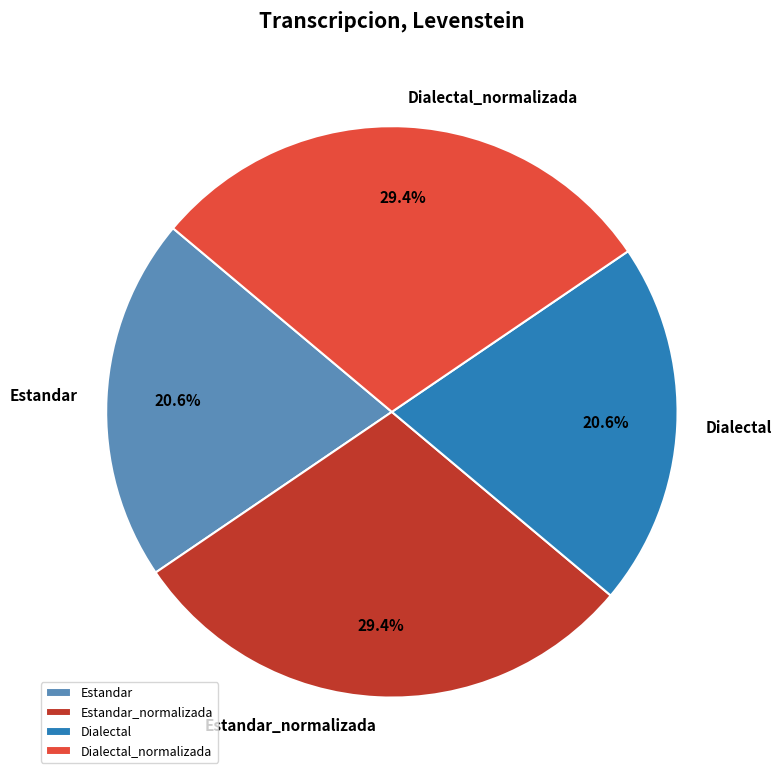

Is there a majority slice in this chart?

No